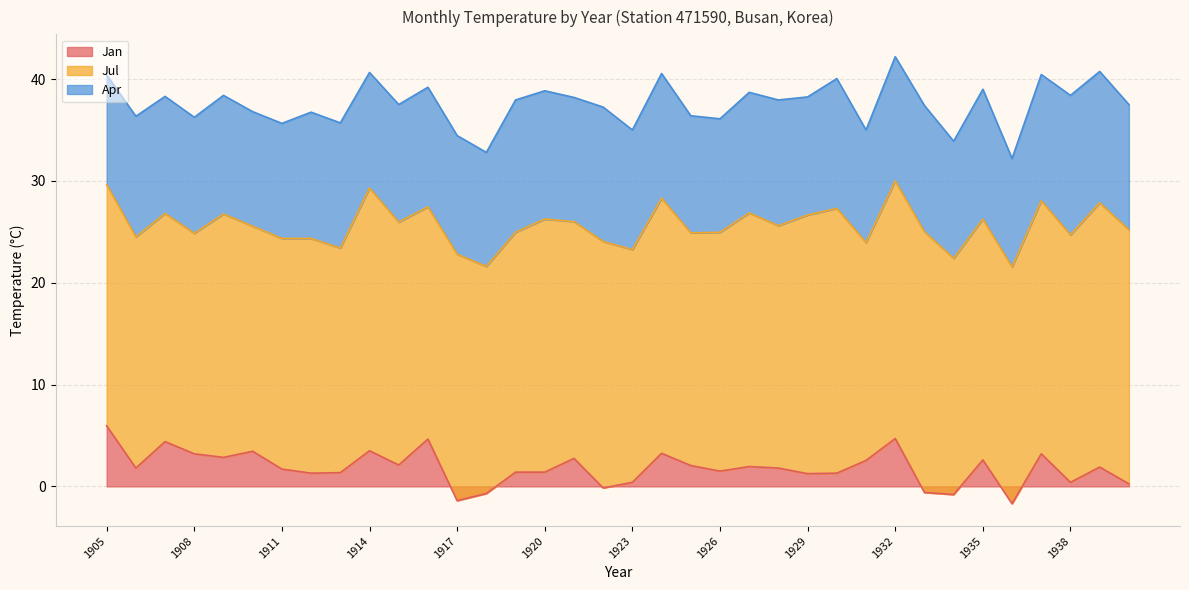

Where is the first local minimum for Apr?

1908